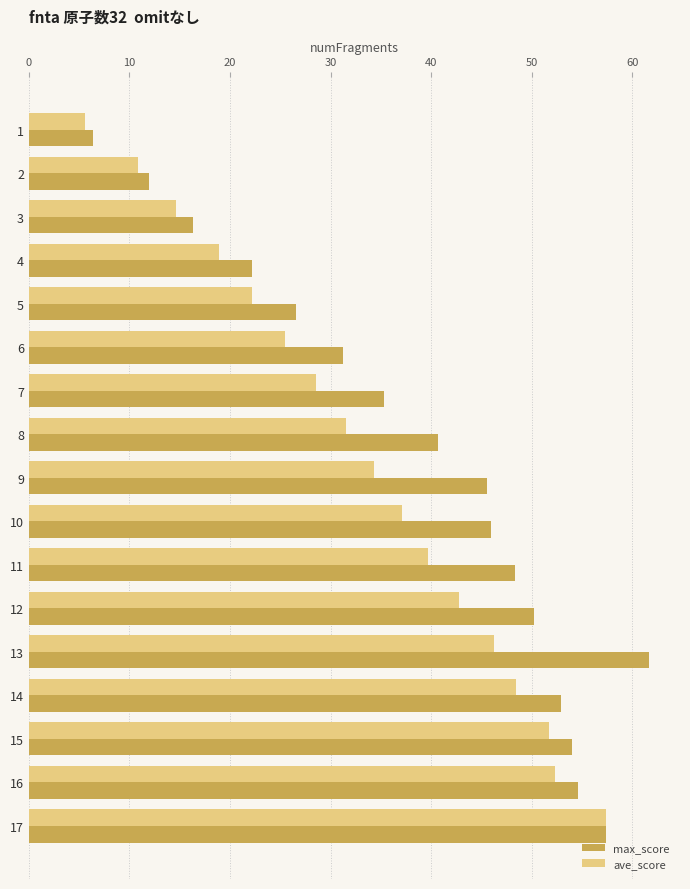

Which series changed the most between 6 and 16?

ave_score